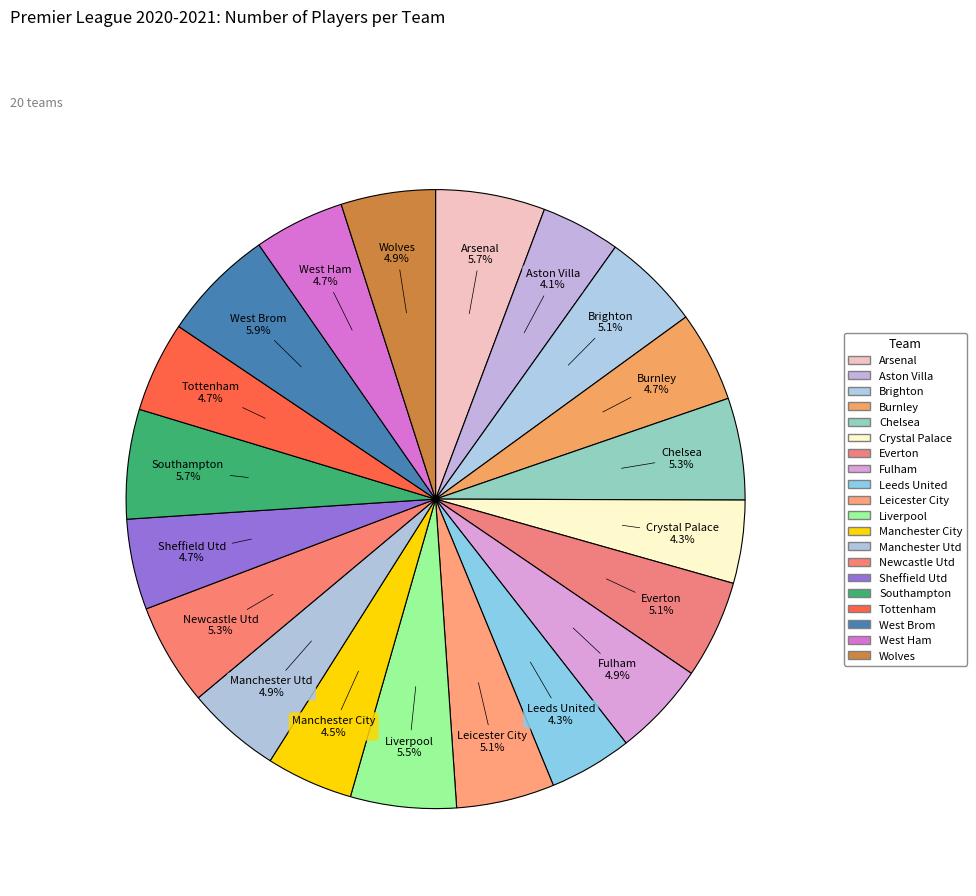

How many slices are in this pie chart?

20